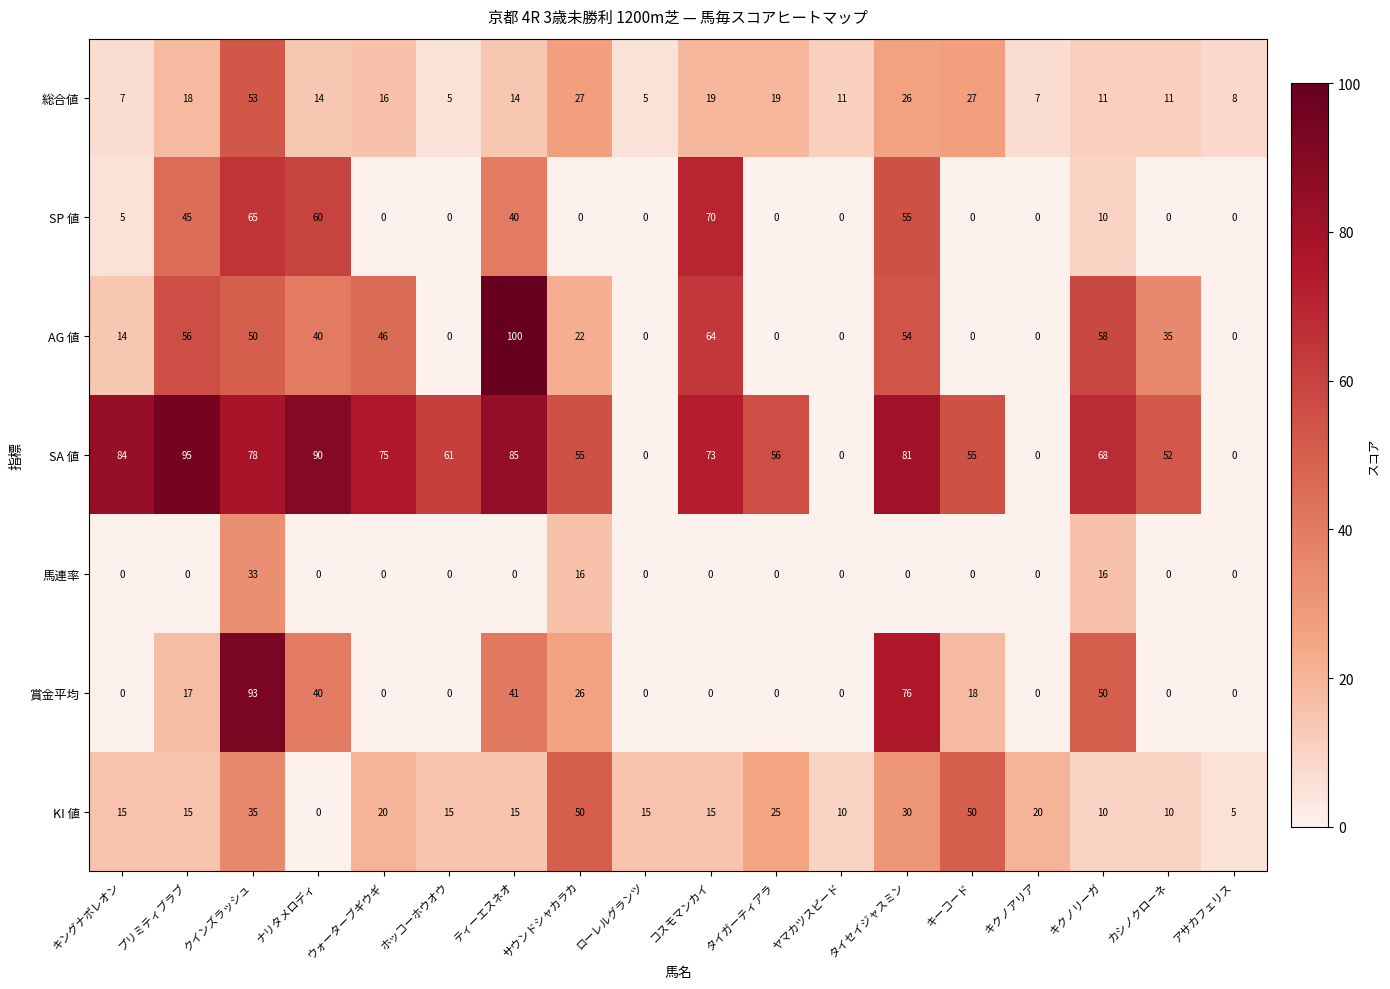

At which category does the chart reach its peak across all series?

ティーエスネオ